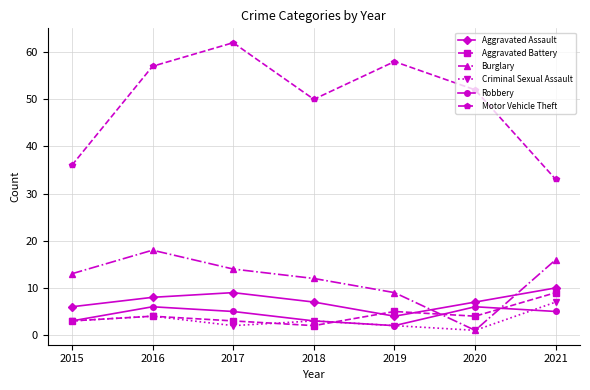

How many lines are shown in the chart?

6